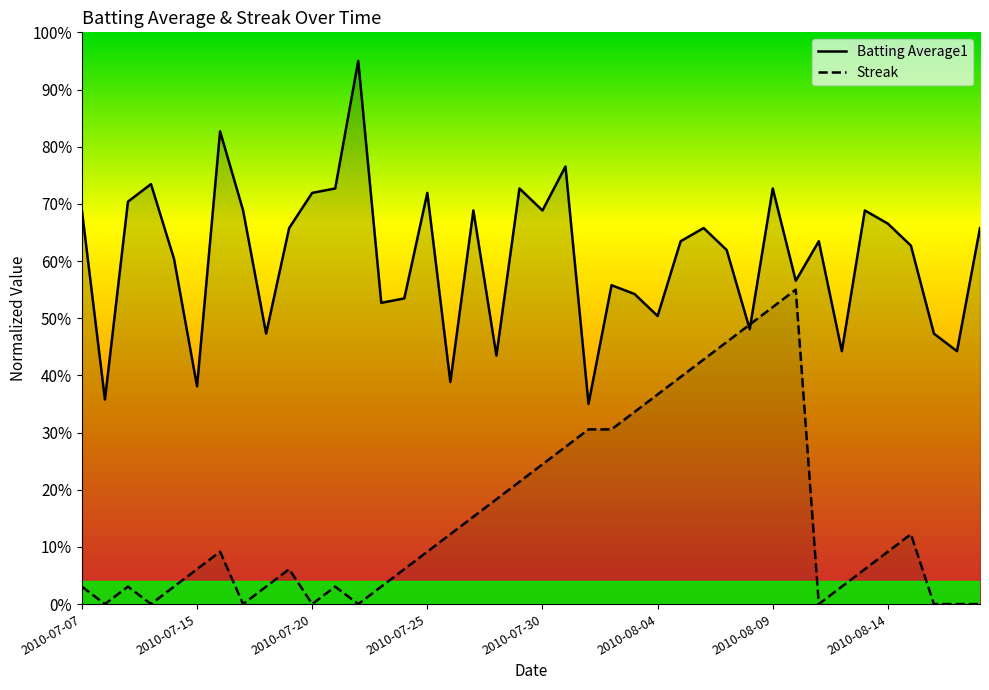

What is the value of the Batting Average1 point at the 18th from the left?

0.7